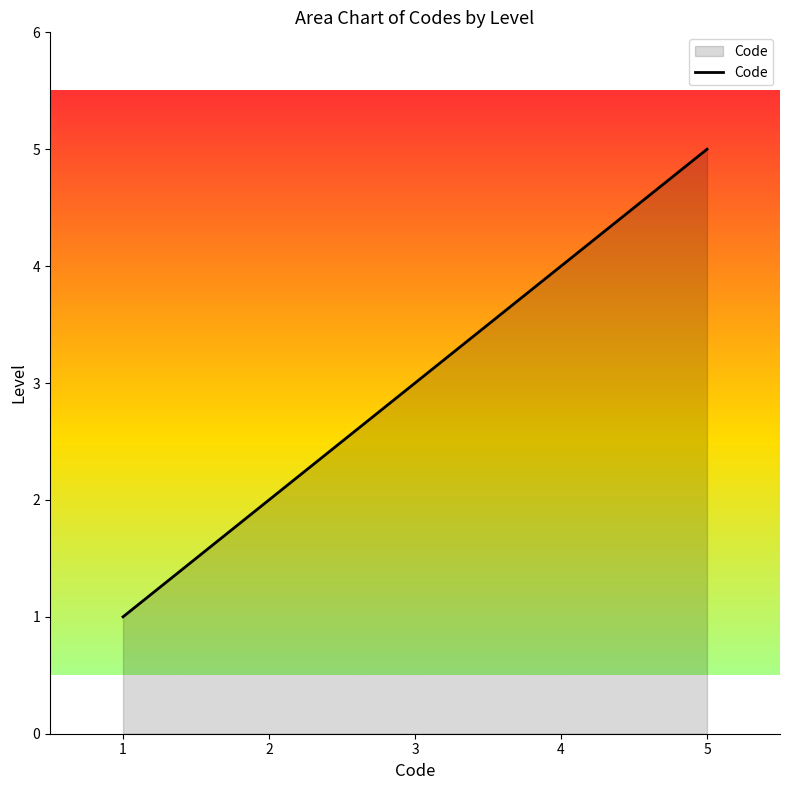

What is the greatest value displayed?

5